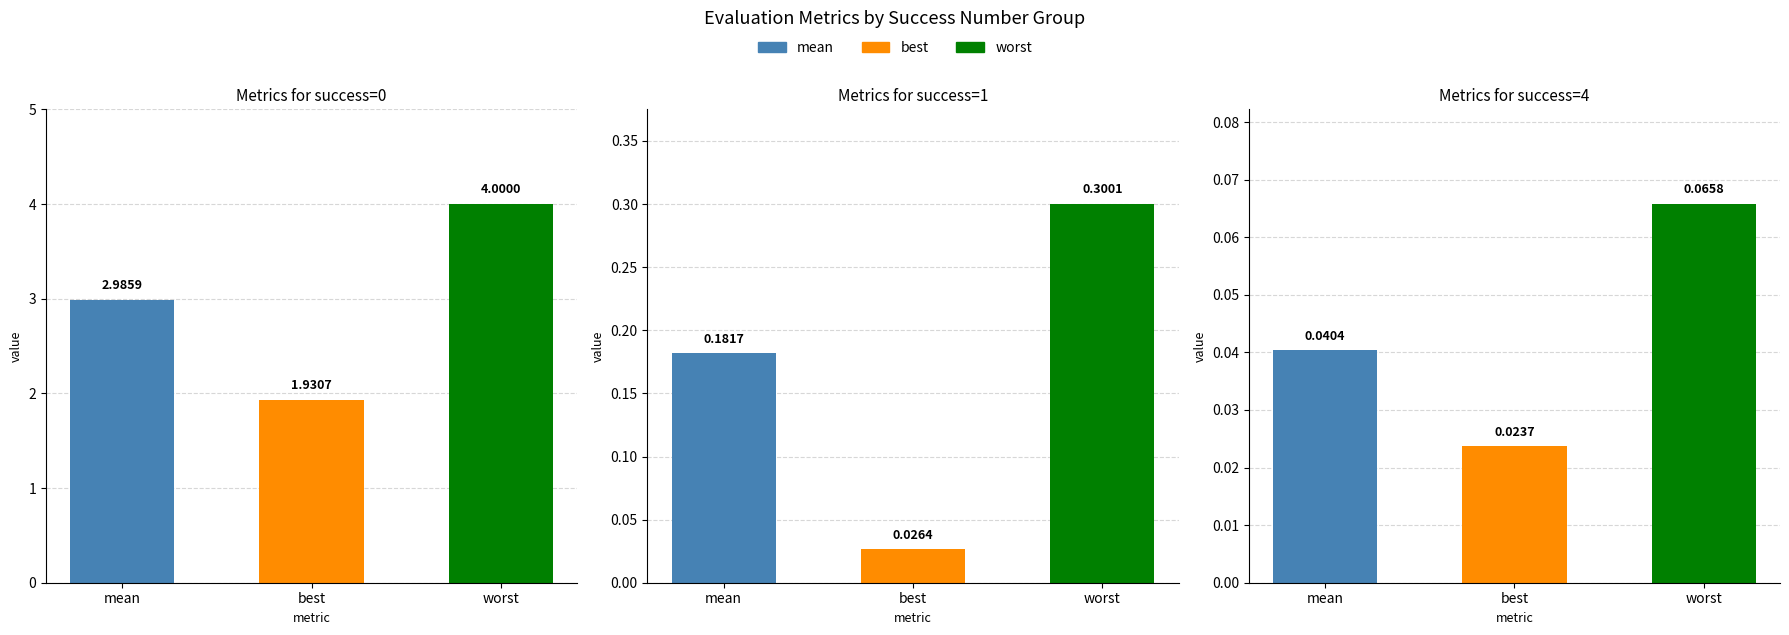

What is the maximum value for worst?

4.0